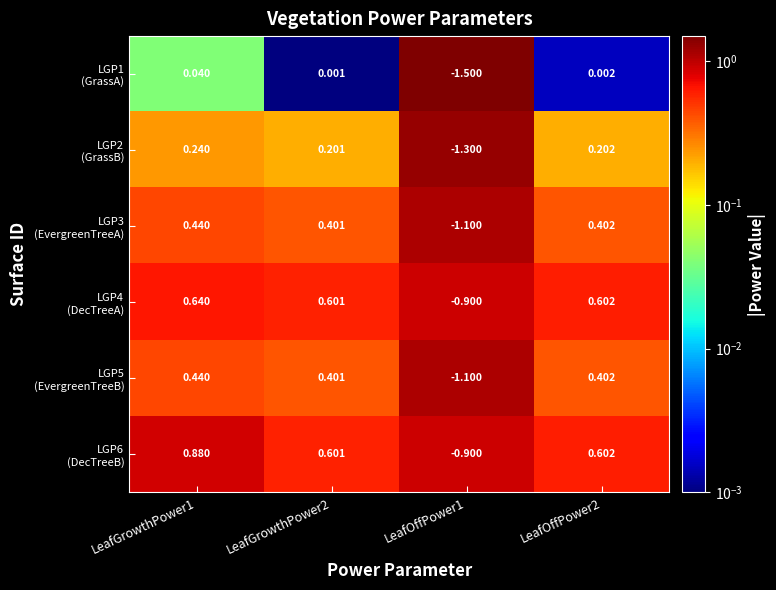

How many series are shown in this chart?

6